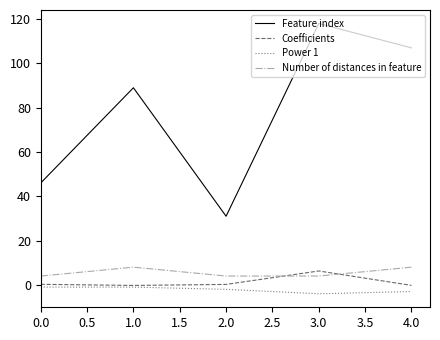

The Number of distances in feature series shows 11.4 at 2.0. True or false?

False